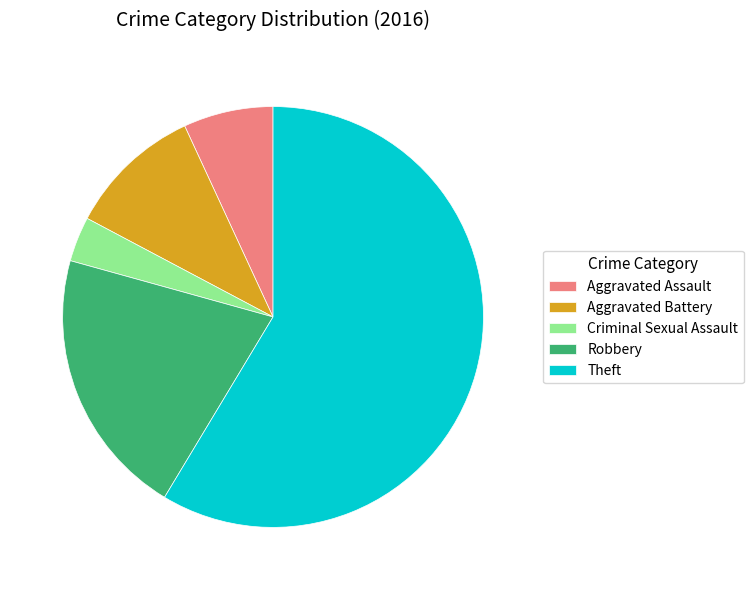

Which slice is the smallest?

Criminal Sexual Assault